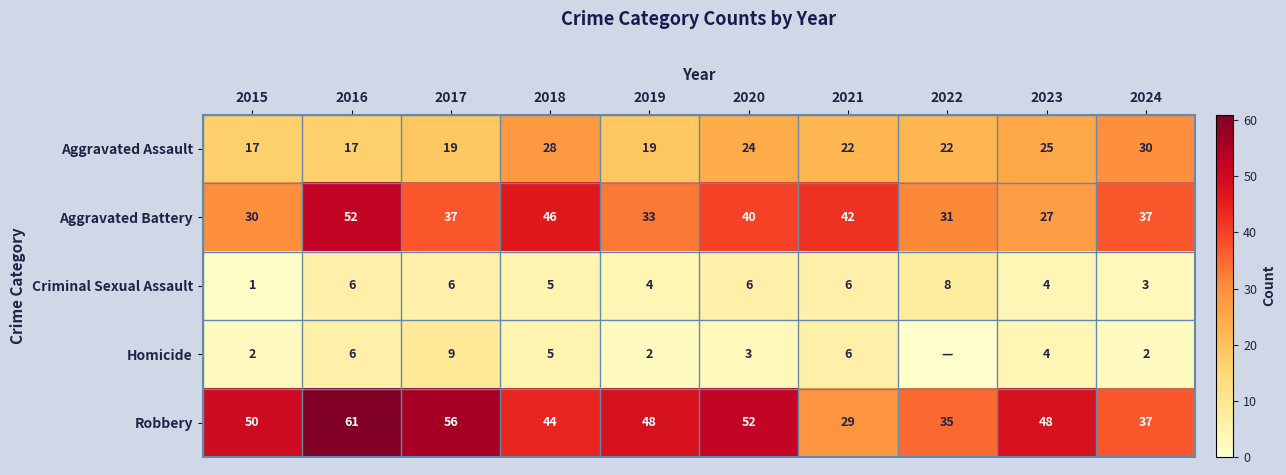

What is the average value of the Aggravated Battery series?

38